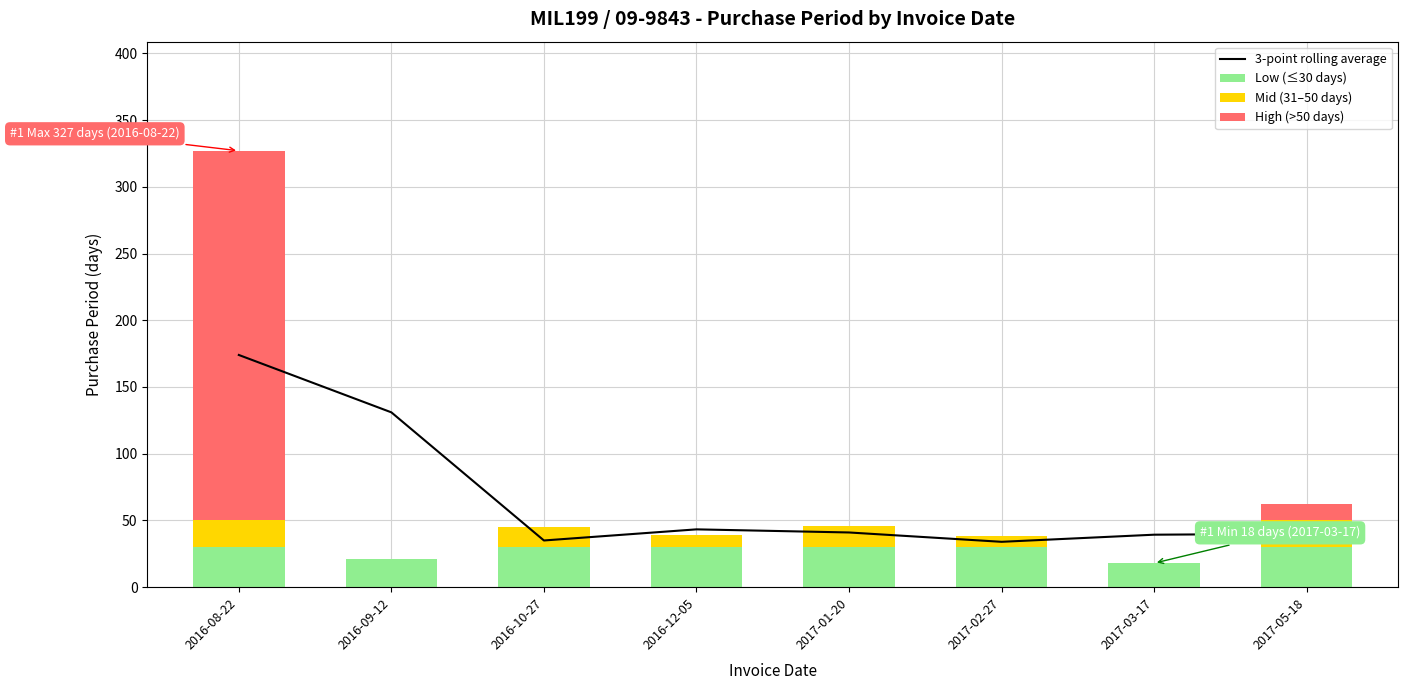

Rank the series at 2016-12-05 from lowest to highest value.

High (>50 days), Mid (31–50 days), Low (≤30 days), 3-point rolling average